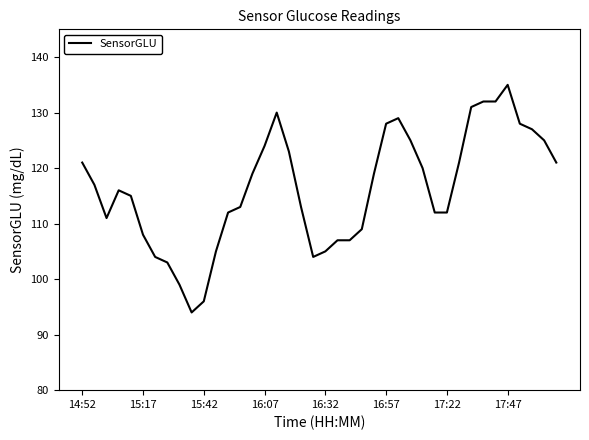

What is the smallest value displayed?

94